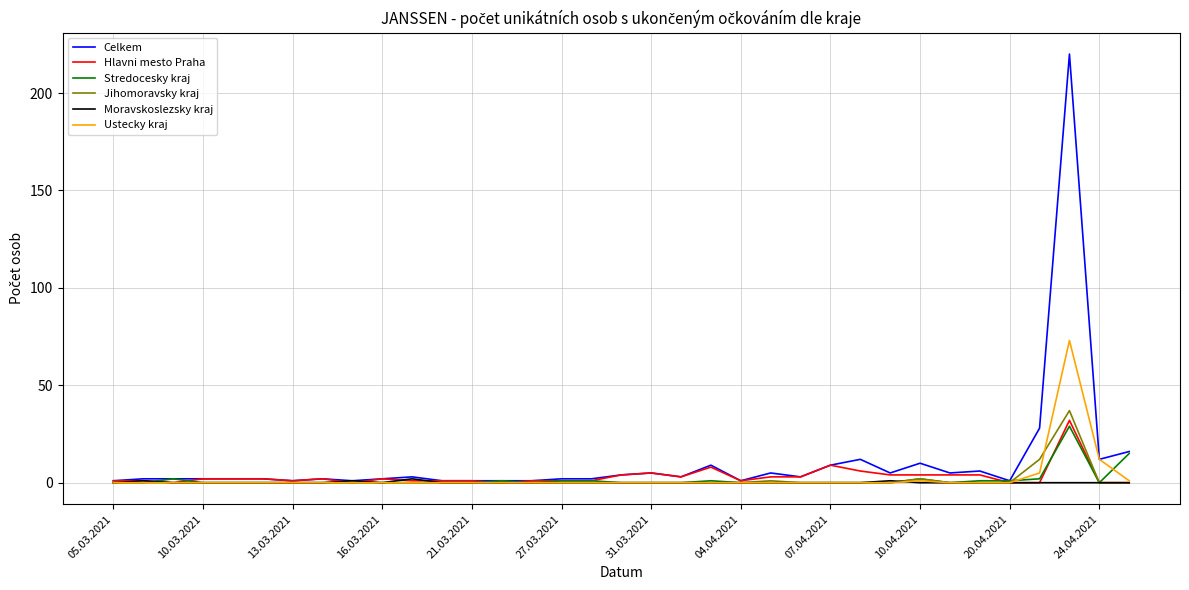

Which series has the largest range (max minus min)?

Celkem